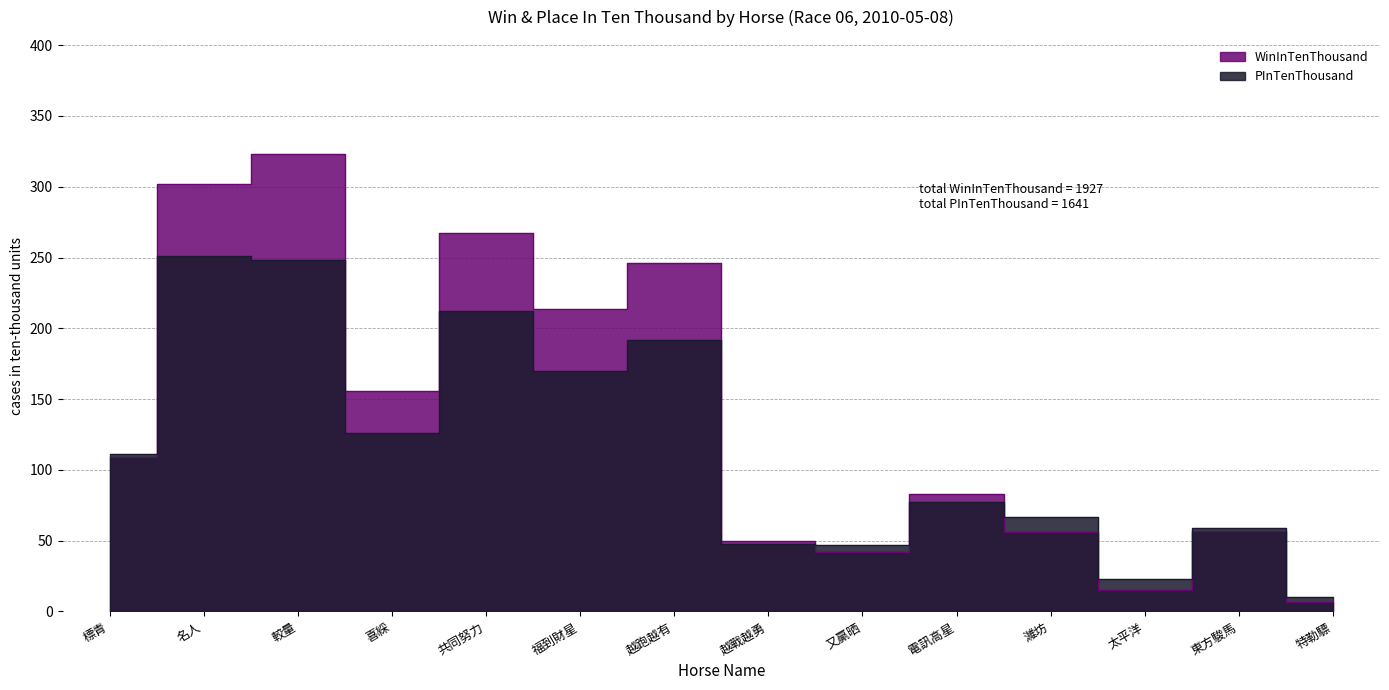

Rank the series by their average value, from lowest to highest.

PInTenThousand, WinInTenThousand